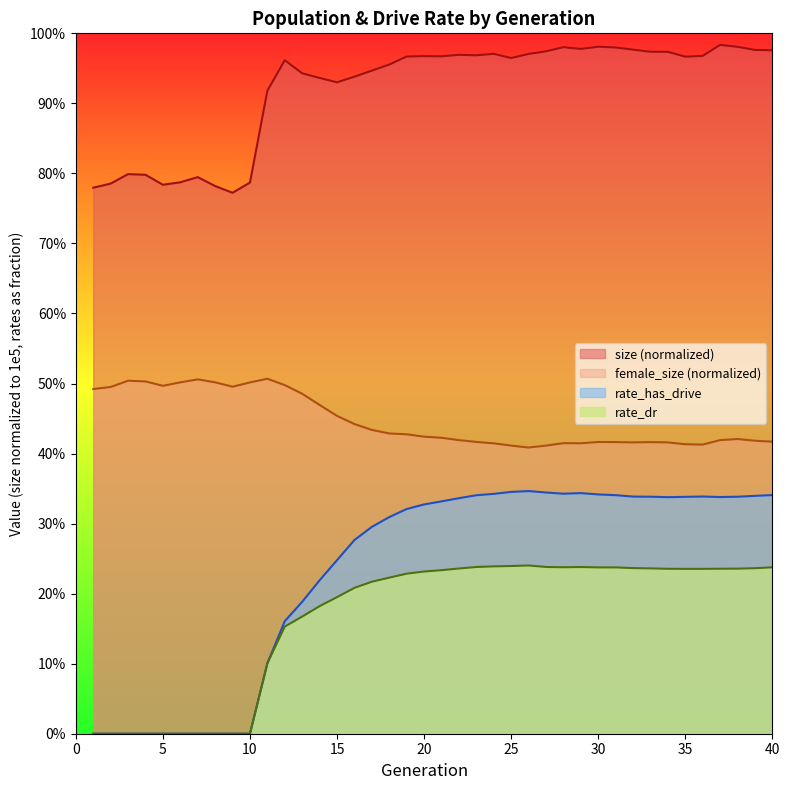

Which has a higher value, 10 or 21?

21